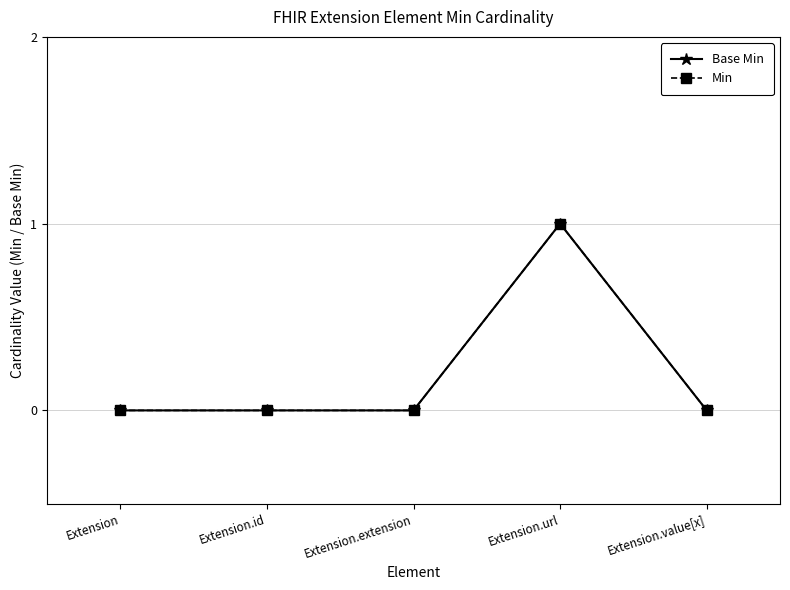

Is this an area chart (filled region under the line)?

No